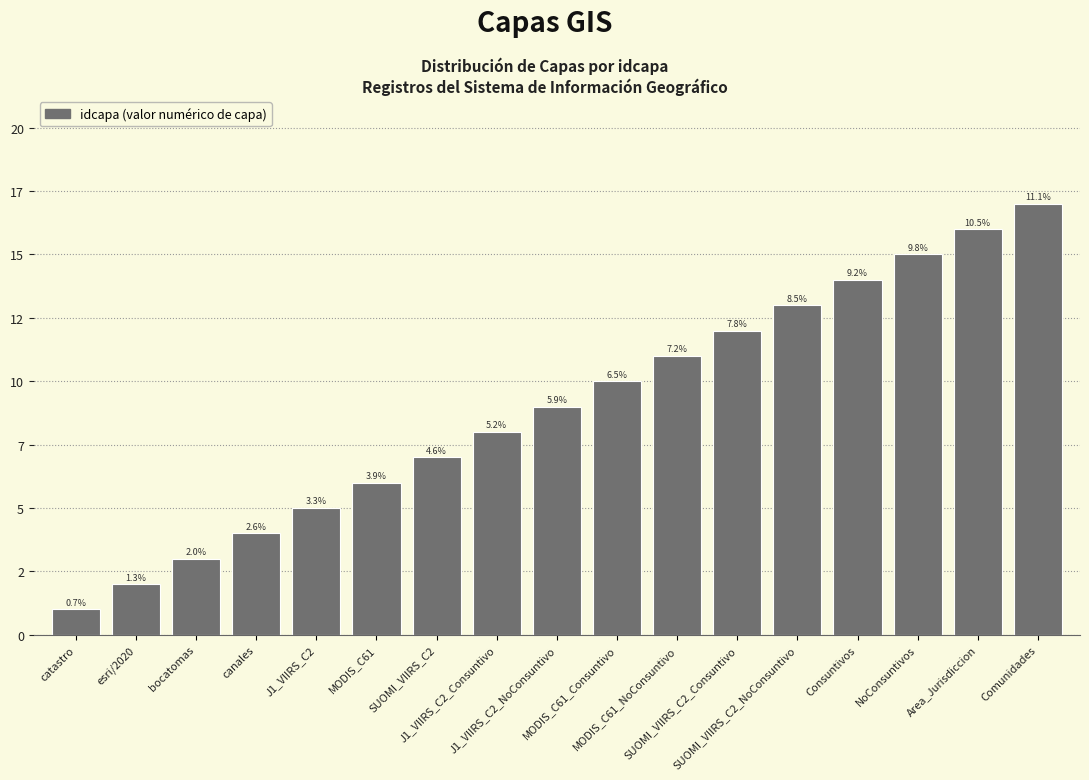

The chart shows a value of 9 at MODIS_C61. True or false?

False